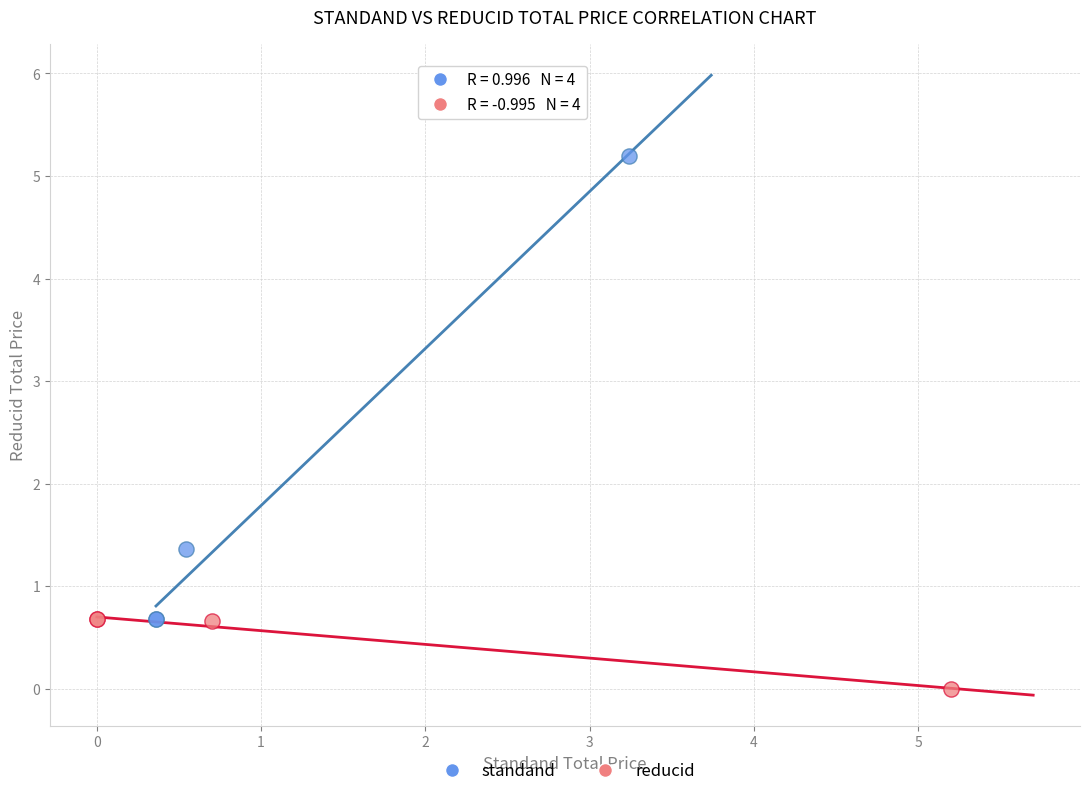

Which series contains the lowest Y value?

reducid